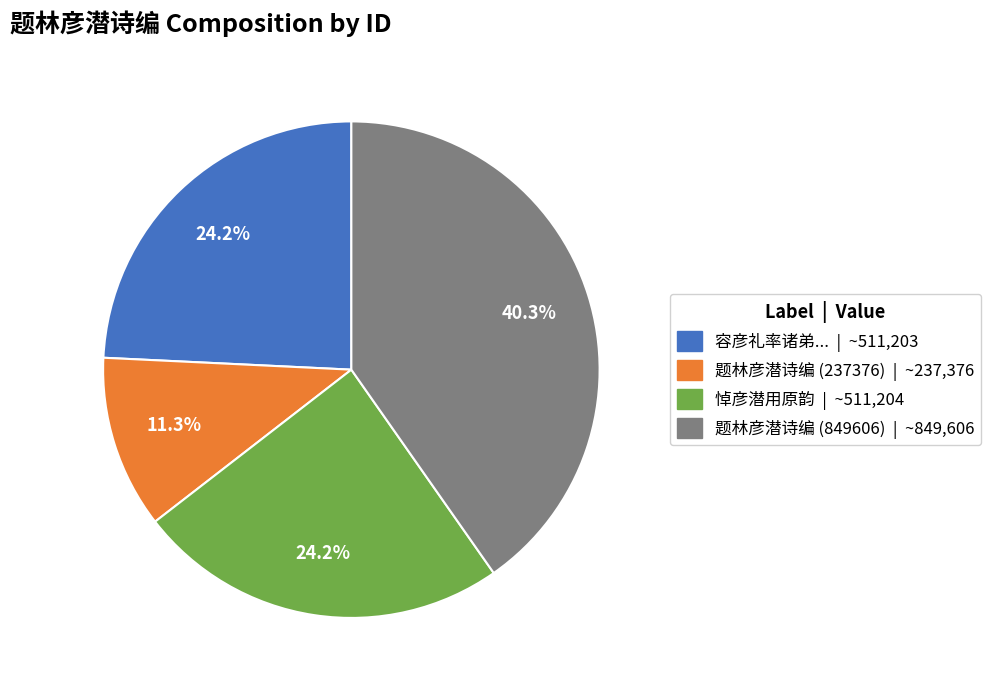

Is there any slice that represents more than half of the pie?

No